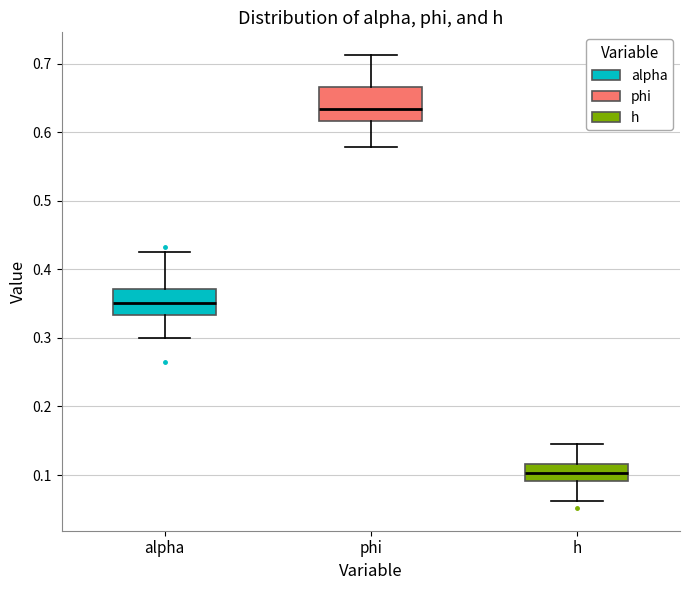

Which box is the tallest, from its lower edge to its upper edge?

phi